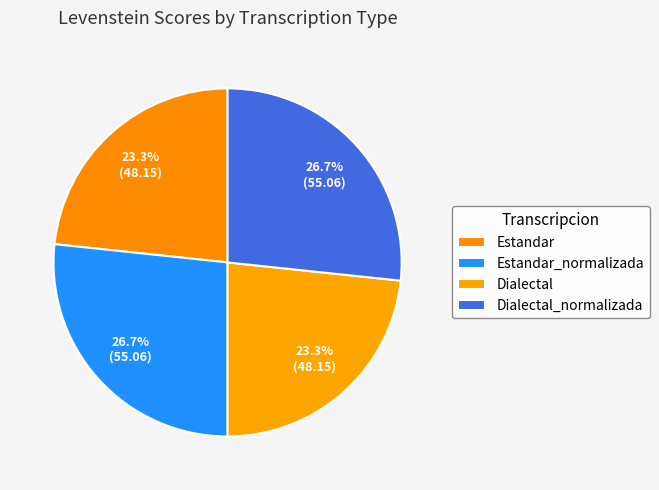

Rank the categories by value from lowest to highest.

Estandar, Dialectal, Estandar_normalizada, Dialectal_normalizada